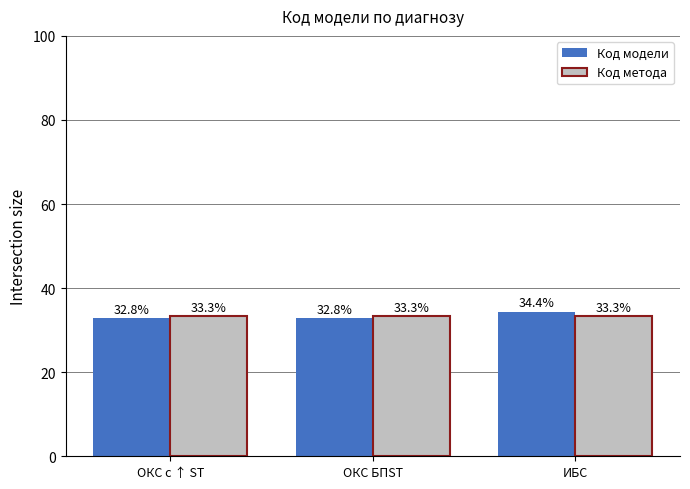

Which series has the widest spread of values?

Код модели